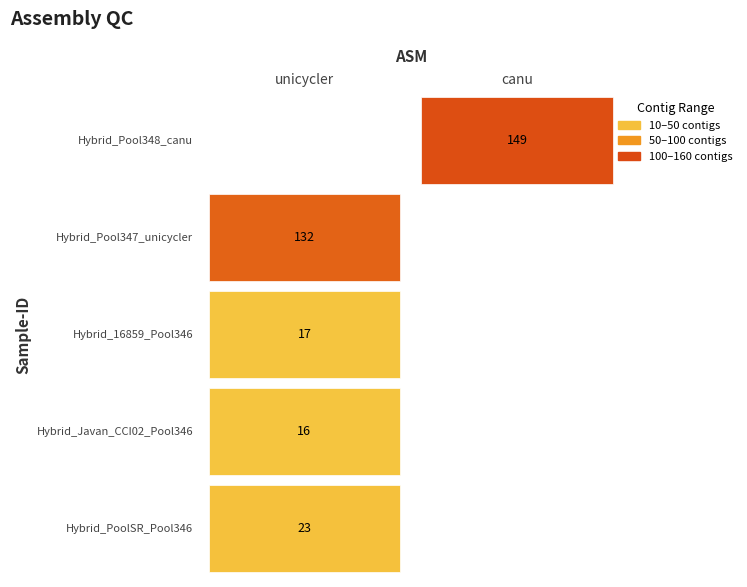

What is the difference between the second highest and minimum values?

116